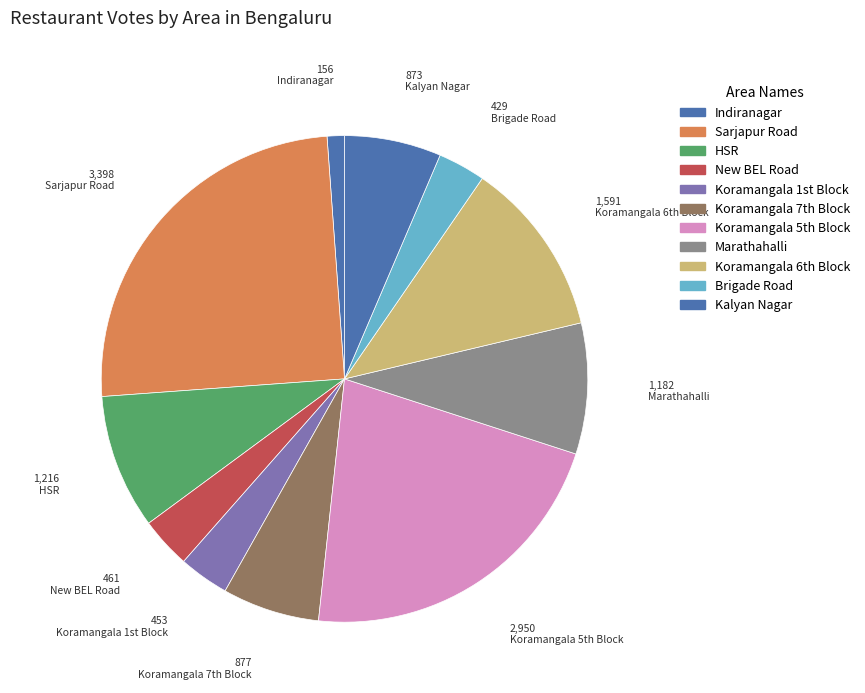

What percentage is the Kalyan Nagar slice, to the nearest percent?

6%